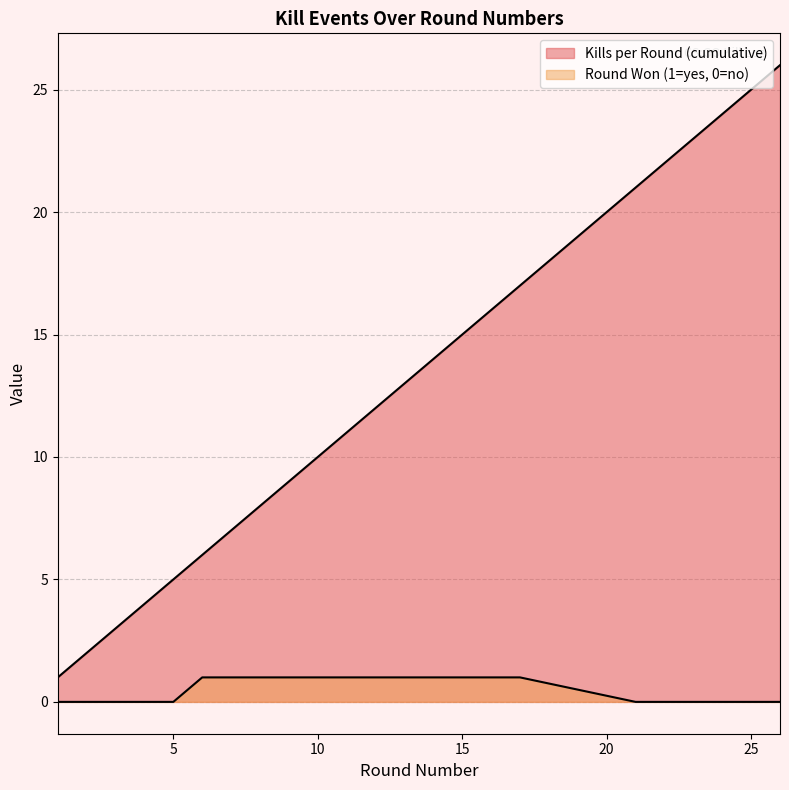

What is the difference between the maximum and second lowest values in the Kills per Round (cumulative) series?

22